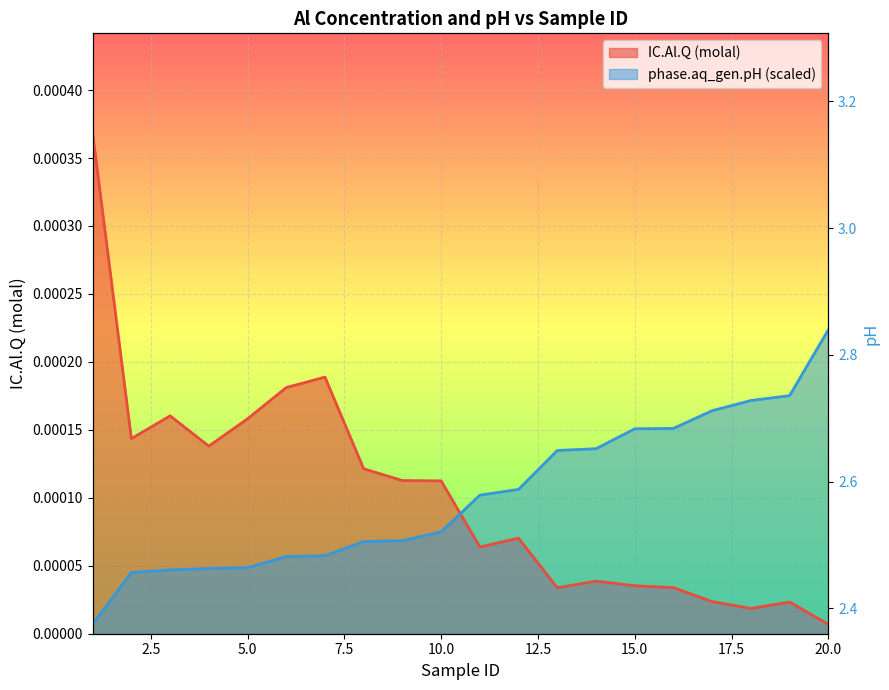

How many distinct data groups are displayed?

2